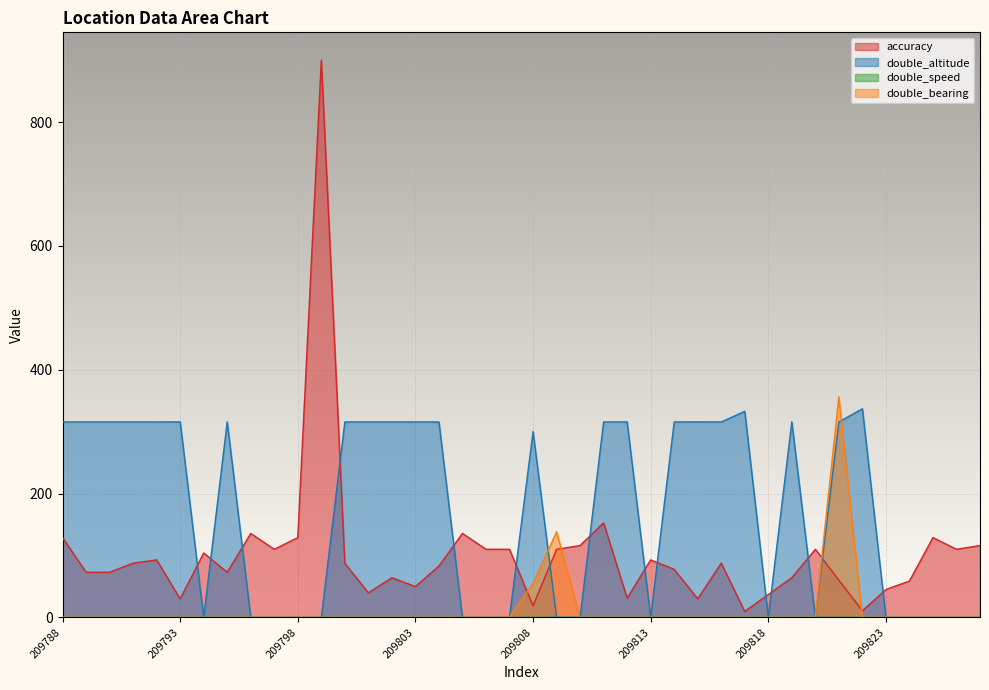

True or false: double_bearing and double_speed intersect in this chart.

False